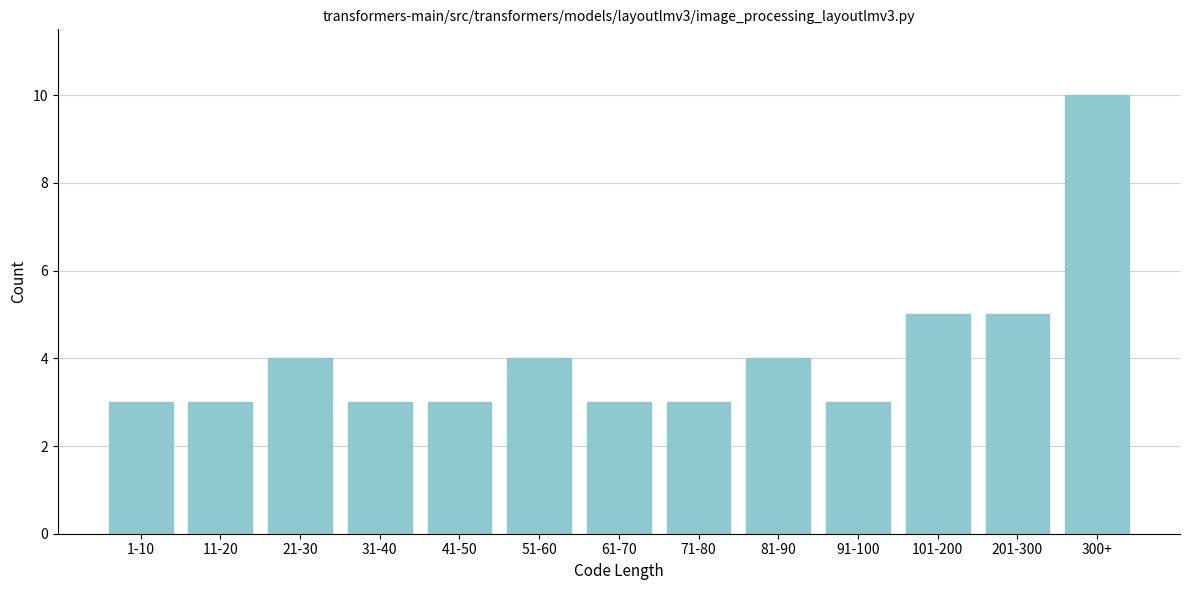

Reading left to right, transcribe all the data shown in this chart.

3	3	4	3	3	4	3	3	4	3	5	5	10